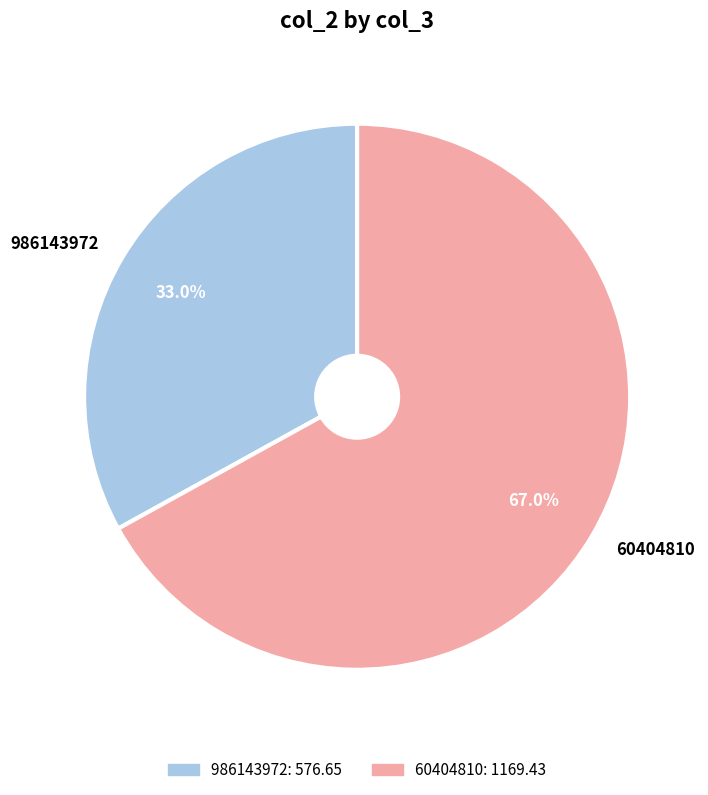

Rank the categories by value from lowest to highest.

986143972, 60404810